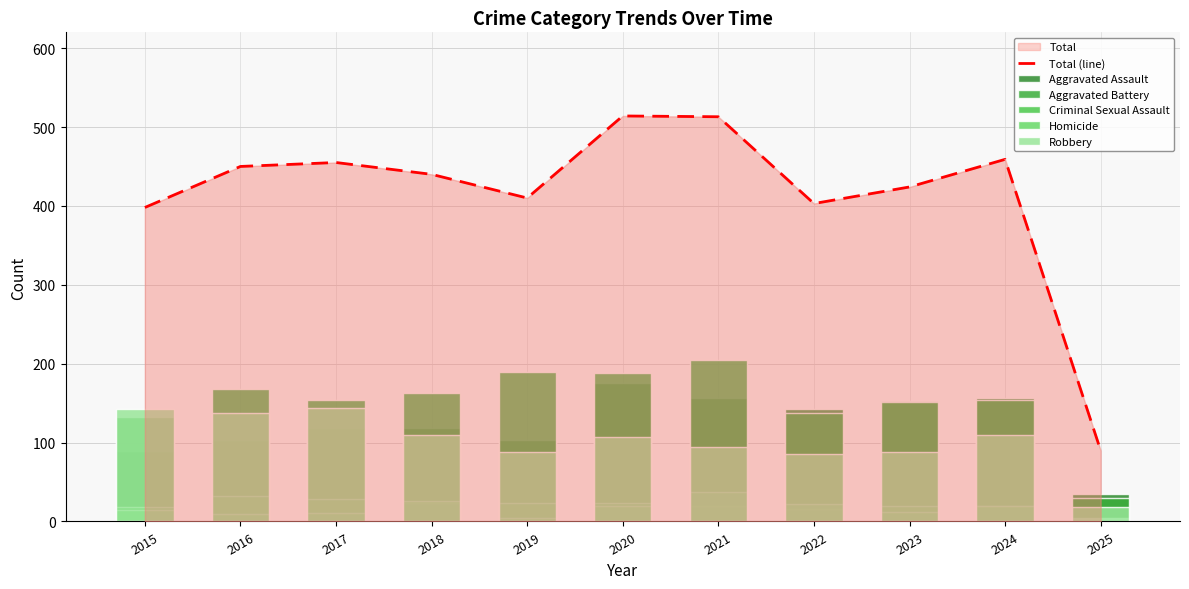

What are all the series names shown in the legend?

Total (line), Aggravated Assault, Aggravated Battery, Criminal Sexual Assault, Homicide, Robbery